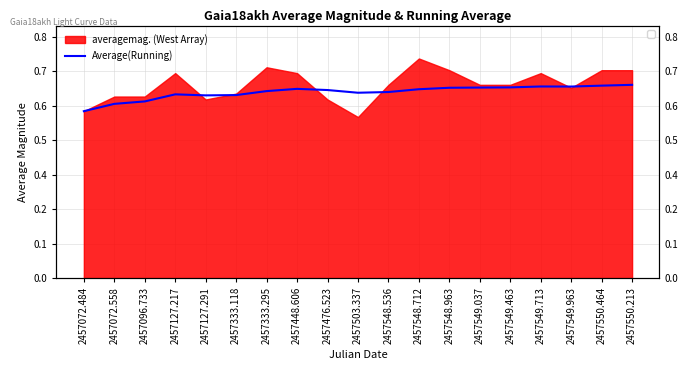

The value at 2457548.536 is 0.4. True or false?

False